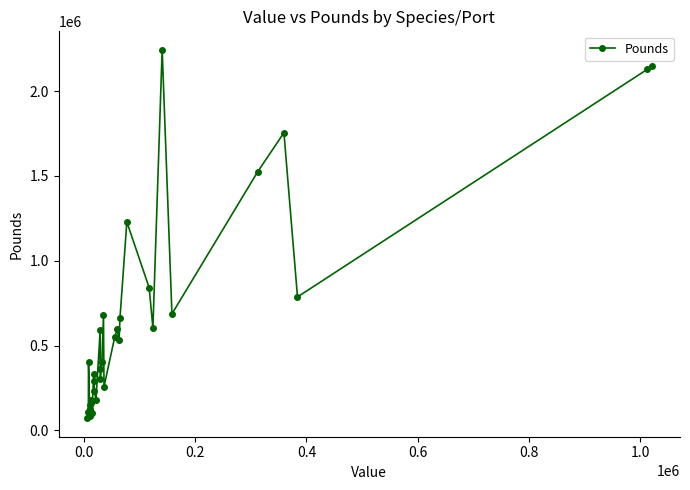

What is the value of the 20th point from the left?

678357